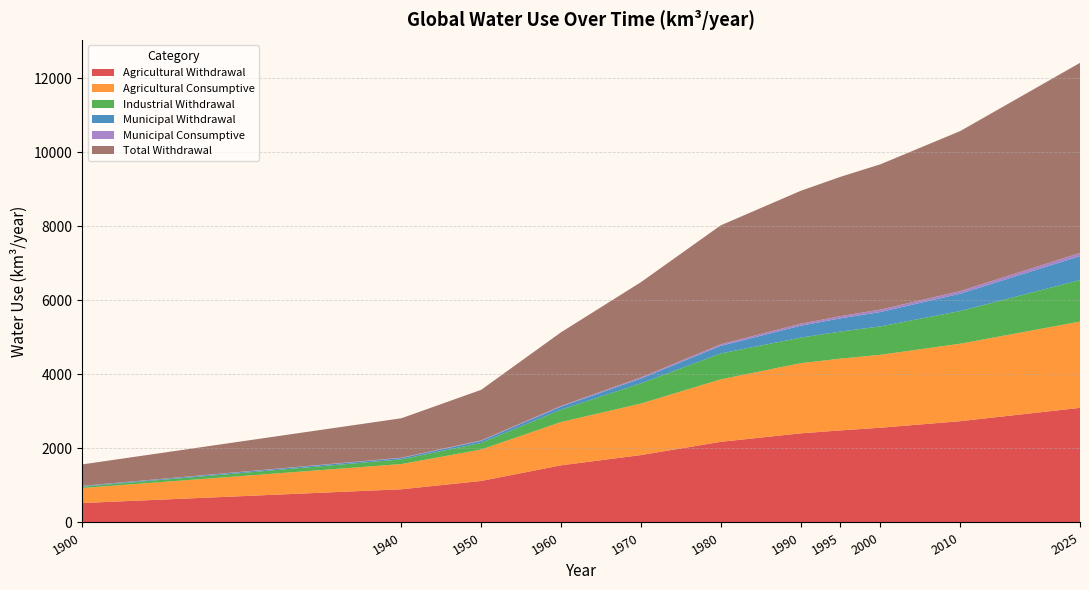

Reading right to left, what are all the values shown in this chart?

Agricultural Withdrawal: 2025=3097.0	2010=2737.0	2000=2560.0	1995=2488.0	1990=2408.0	1980=2179.0	1970=1821.0	1960=1544.0	1950=1122.0	1940=897.0	1900=525.0
Agricultural Consumptive: 2025=2331.0	2010=2093.0	2000=1970.0	1995=1939.0	1990=1895.0	1980=1688.0	1970=1392.0	1960=1170.0	1950=849.0	1940=681.0	1900=406.0
Industrial Withdrawal: 2025=1121.0	2010=884.0	2000=768.0	1995=732.0	1990=691.0	1980=699.0	1970=546.0	1960=333.0	1950=181.0	1940=127.0	1900=37.8
Municipal Withdrawal: 2025=649.0	2010=468.0	2000=389.0	1995=357.0	1990=322.0	1980=207.0	1970=130.0	1960=83.5	1950=53.1	1940=36.8	1900=16.0
Municipal Consumptive: 2025=84.0	2010=70.5	2000=64.4	1995=58.9	1990=54.1	1980=41.8	1970=30.8	1960=20.1	1950=13.9	1940=9.0	1900=4.2
Total Withdrawal: 2025=5137.0	2010=4324.0	2000=3927.0	1995=3765.0	1990=3590.0	1980=3214.0	1970=2573.0	1960=1989.0	1950=1366.0	1940=1065.0	1900=579.0